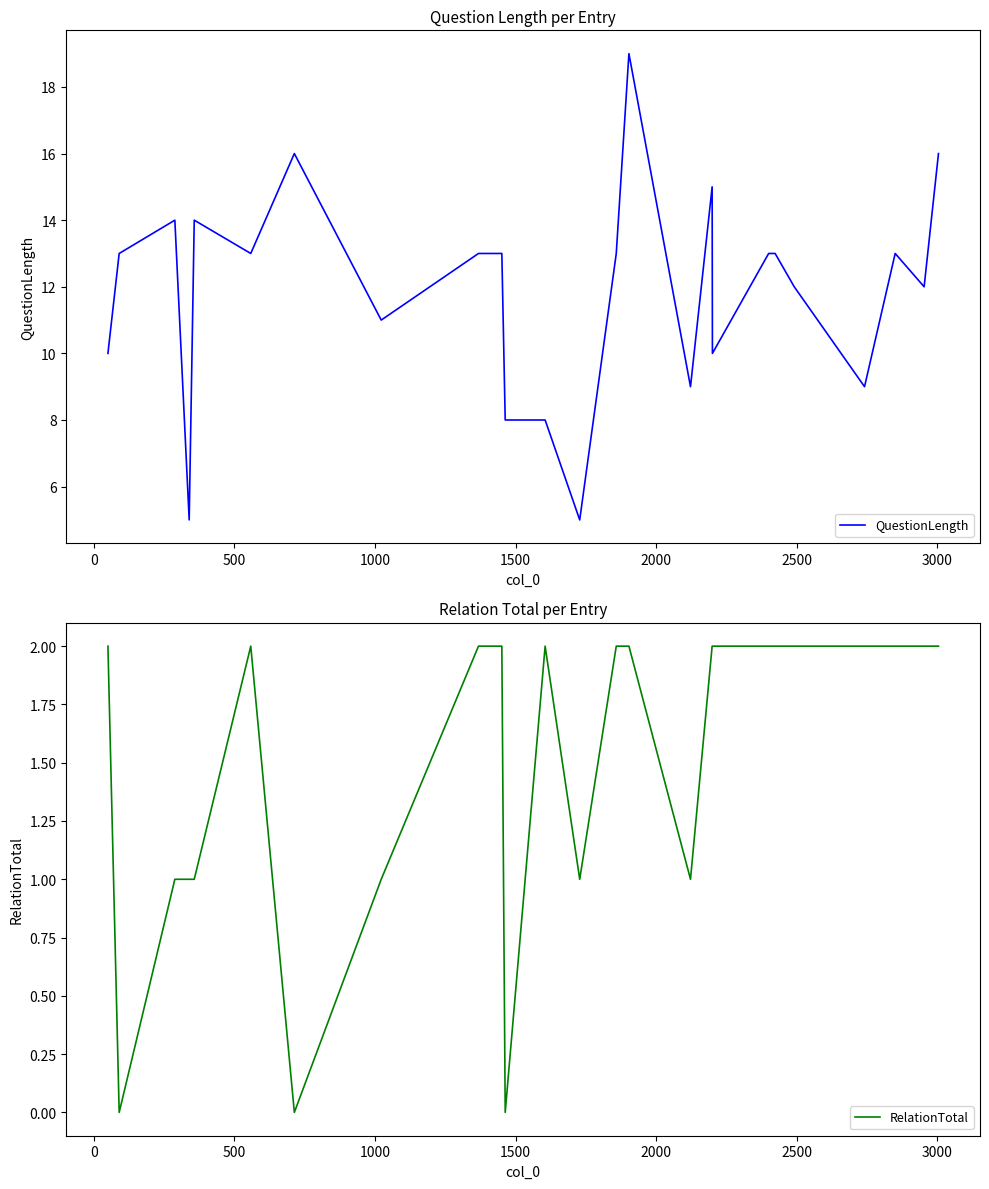

What is the maximum value for QuestionLength?

19